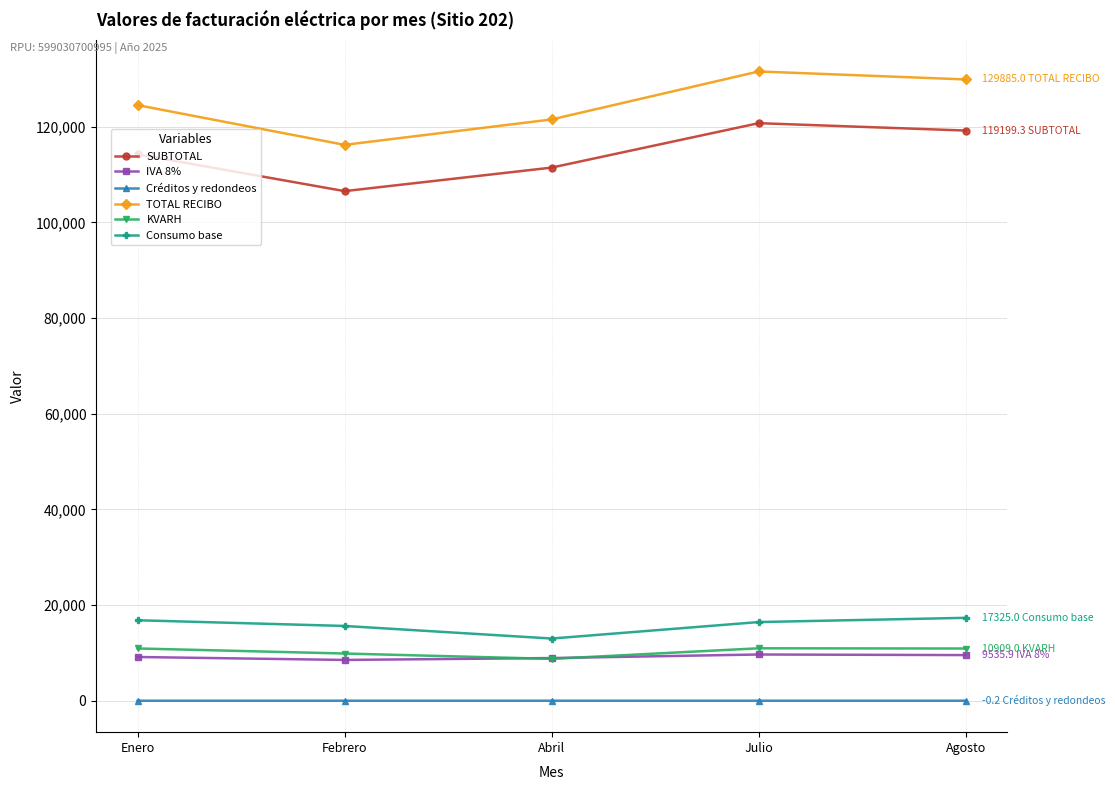

What is the label of the 1st point from the right?

Agosto